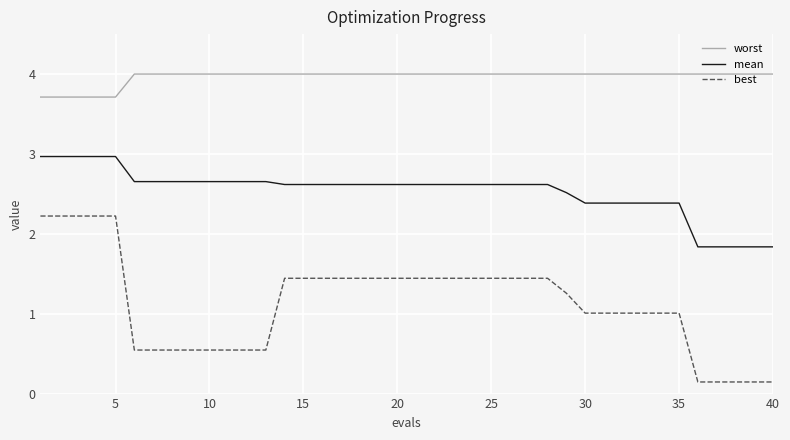

How many categories are shown in the chart?

40